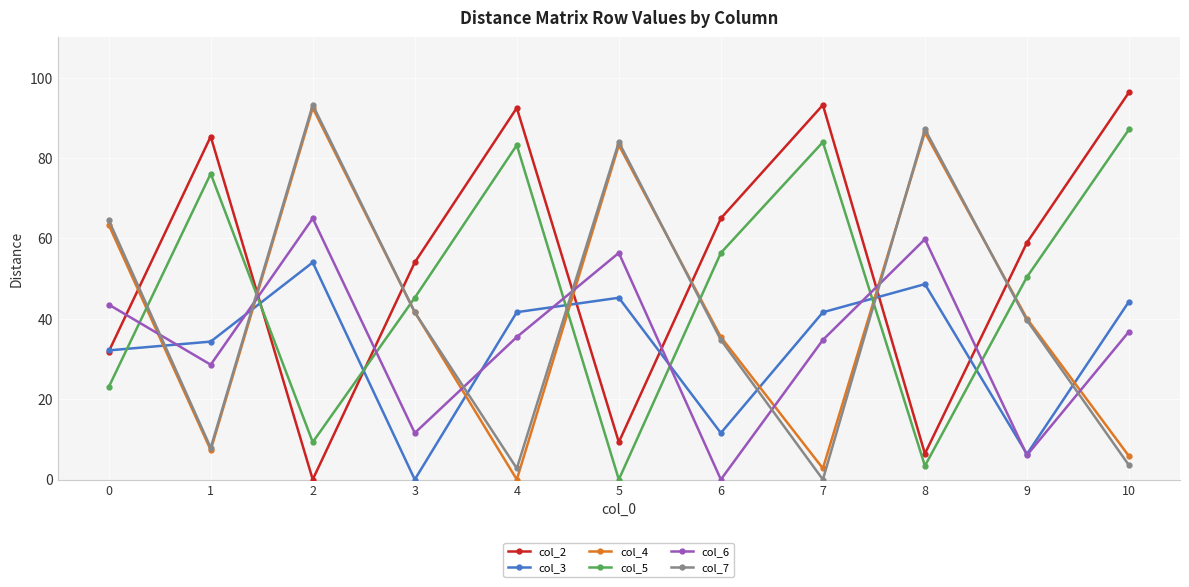

What are all the series names shown in the legend?

col_2, col_3, col_4, col_5, col_6, col_7